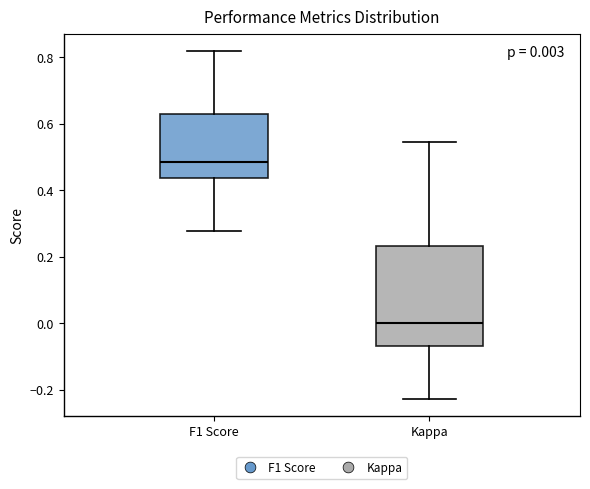

Which box's median line is the lowest?

Kappa